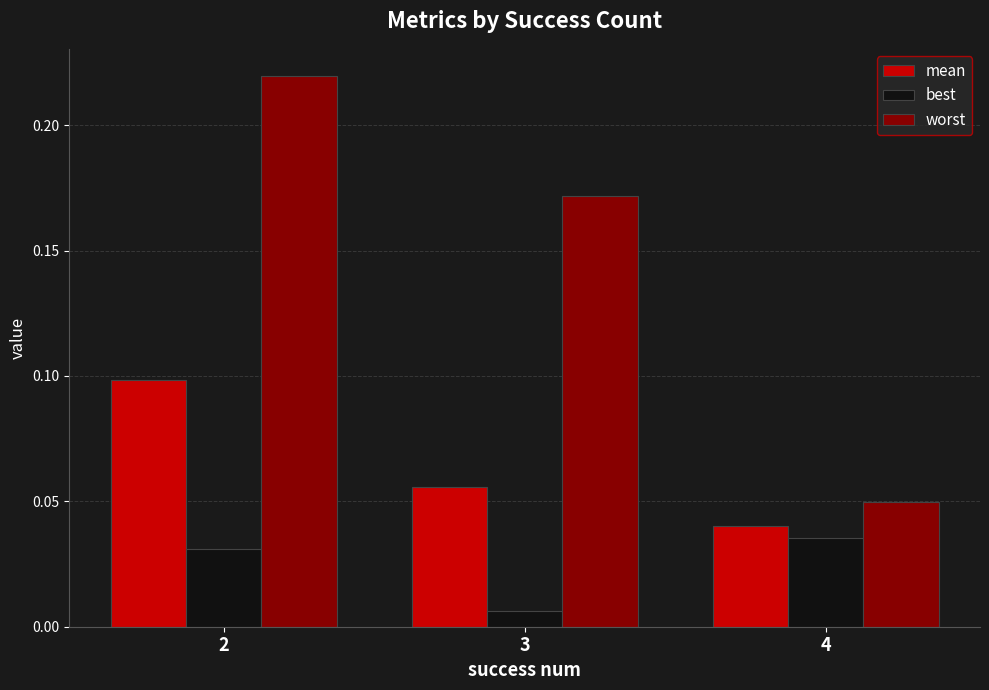

At which label is mean closest to 0?

4